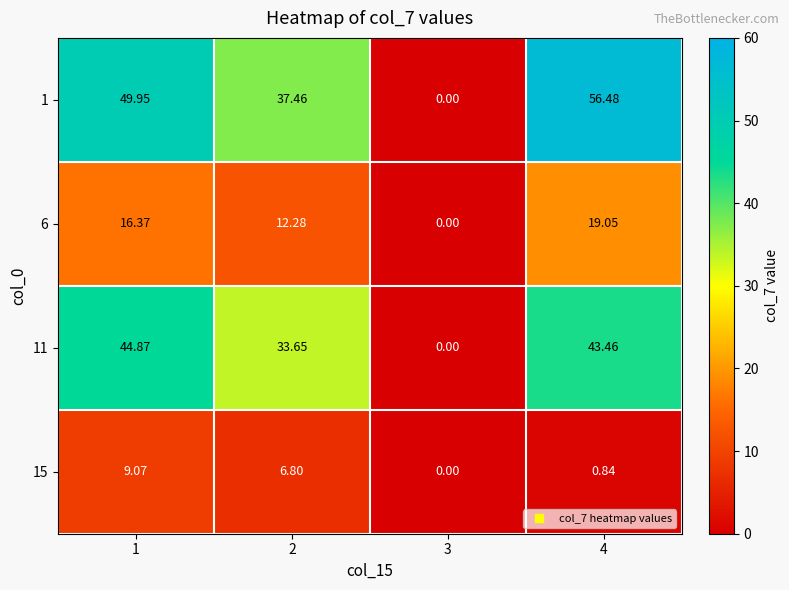

Is the value of 11 at 3 greater than the value of 6 at 4?

No